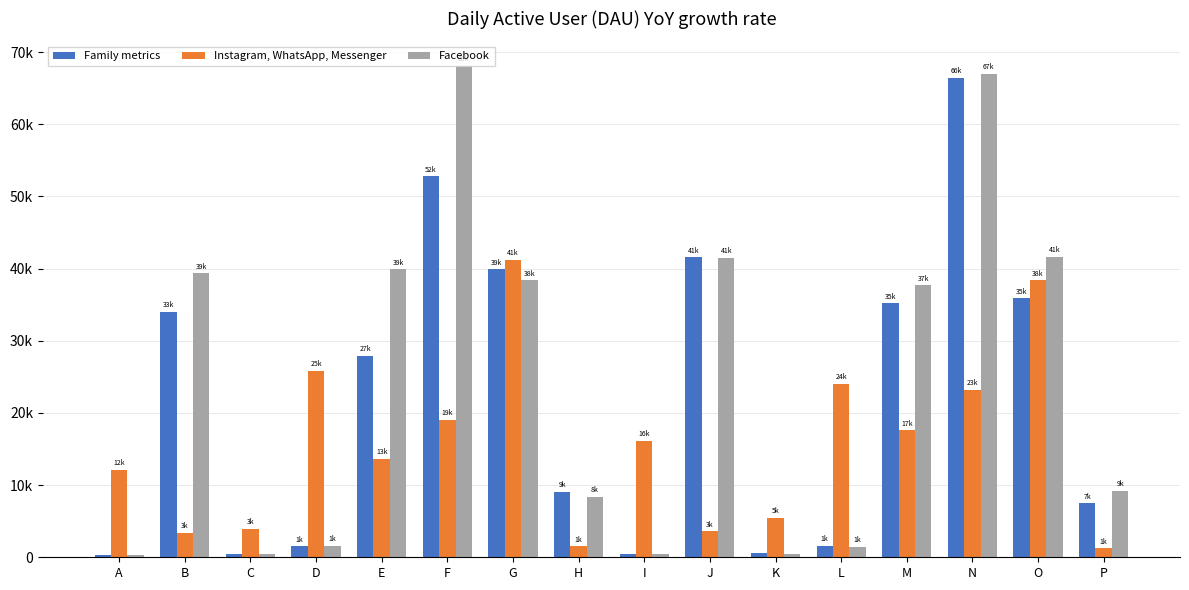

Does the chart contain stacked bars?

No